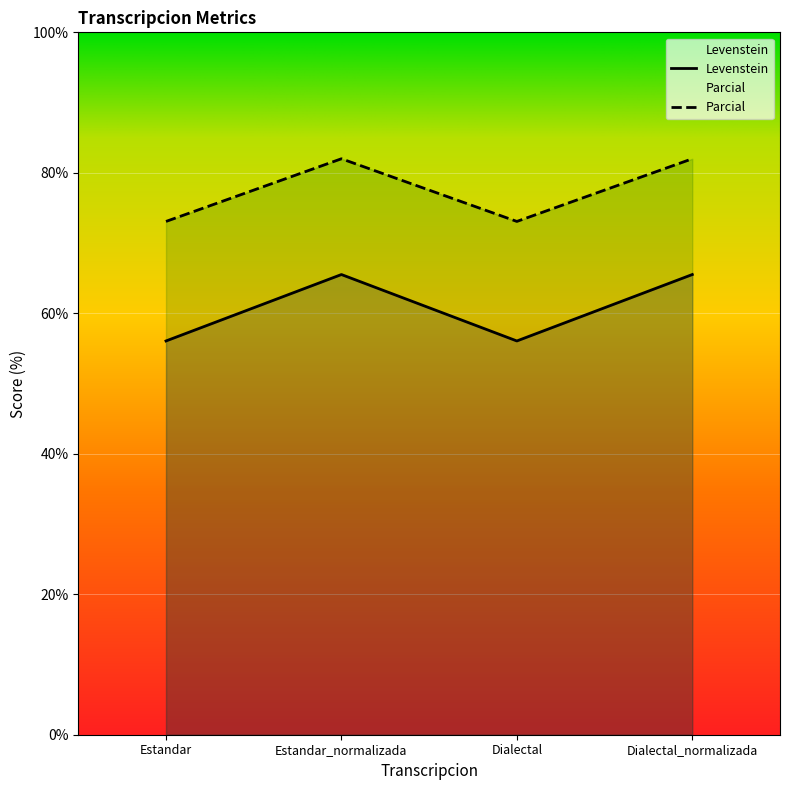

How many lines are shown in the chart?

2